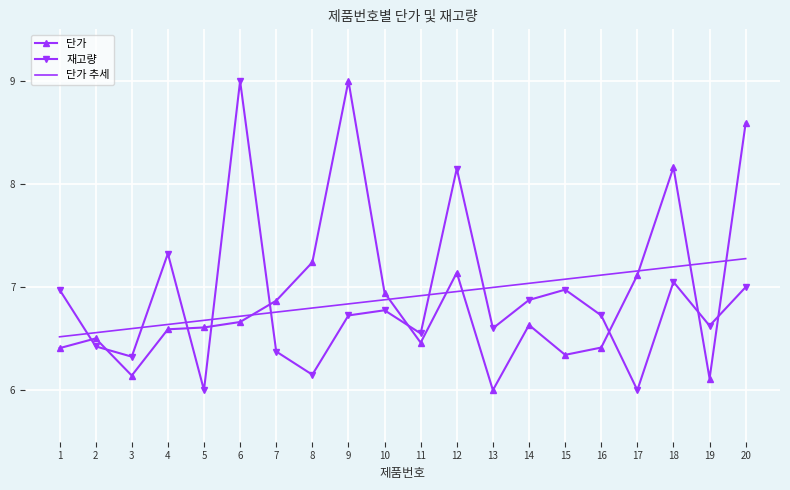

What is the greatest value displayed?

9.0